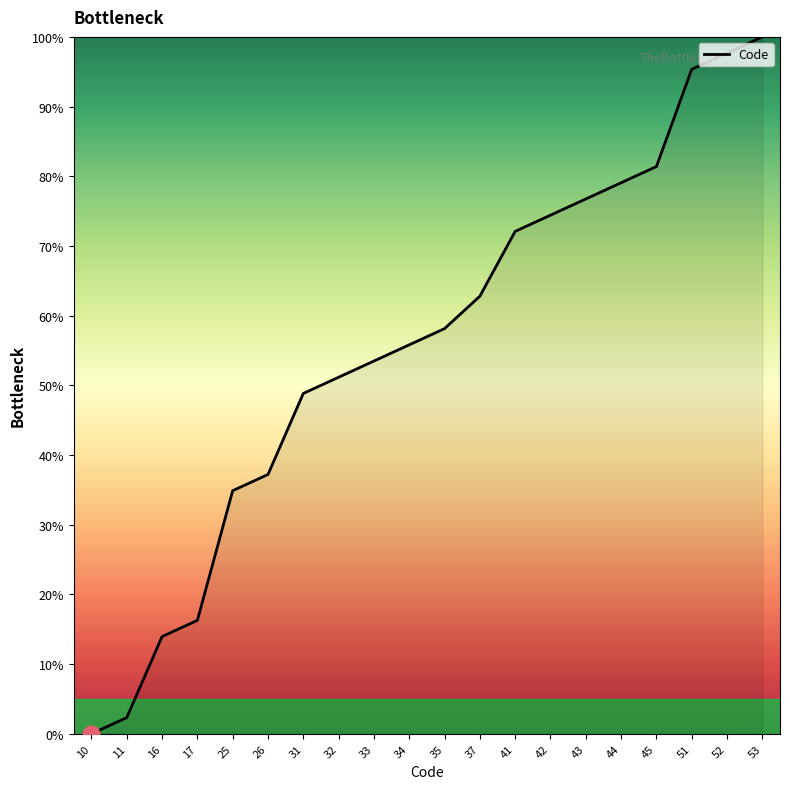

What value does the data have at 53?

100.0